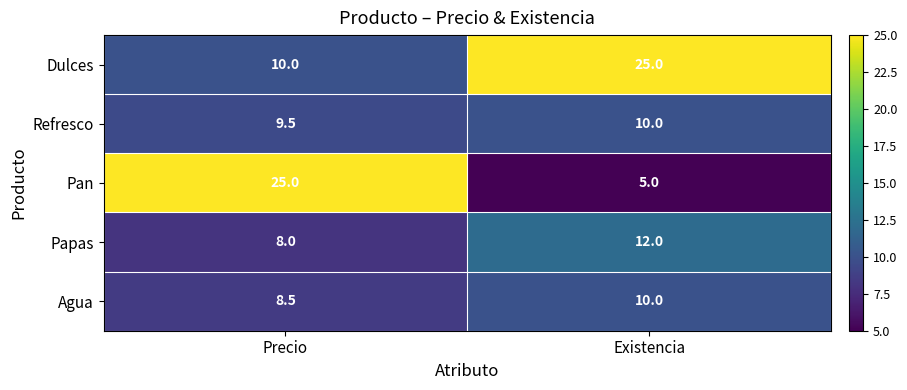

What is the sum of all Papas values?

20.0